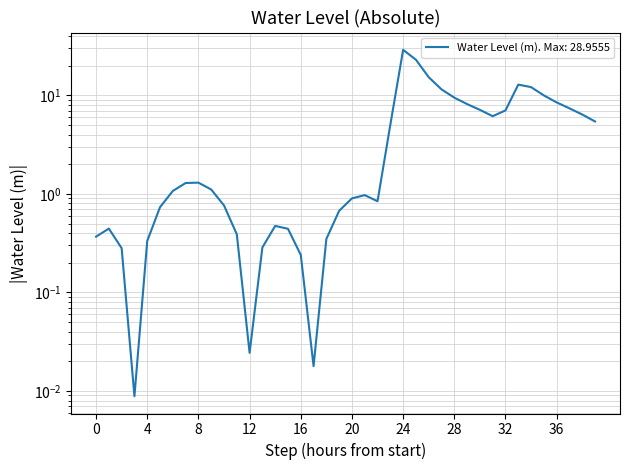

How many lines are shown in the chart?

1